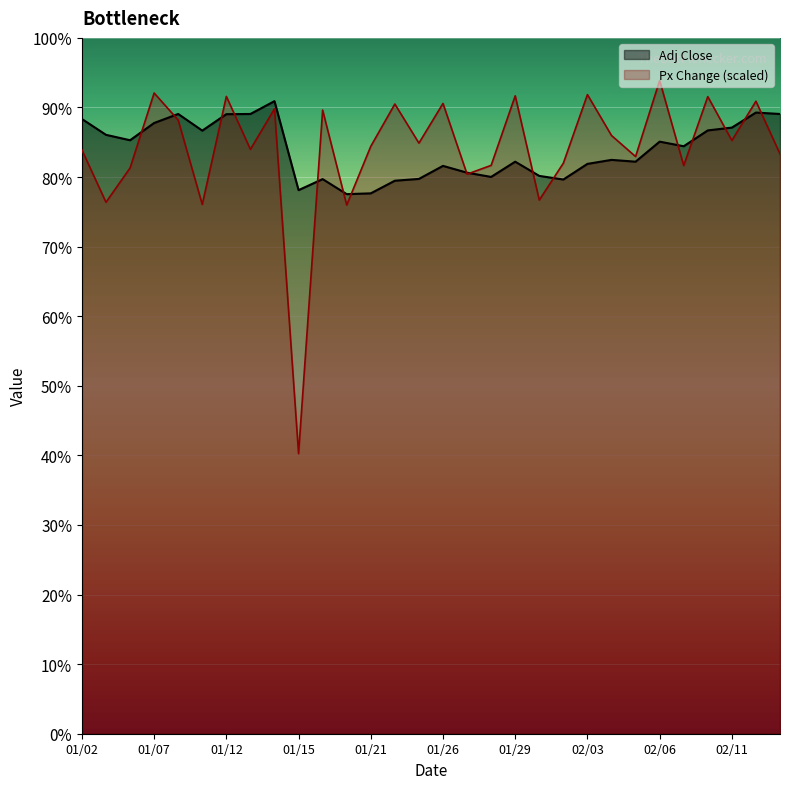

What position from the right is 01/02?

30